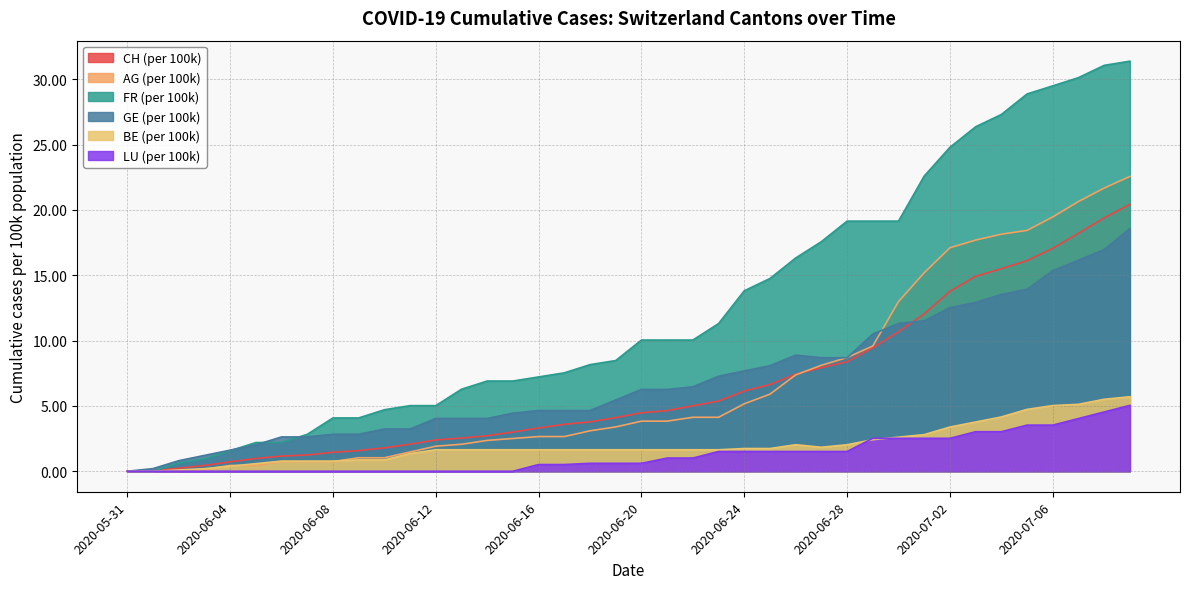

How many values in LU_pc are above zero?

24